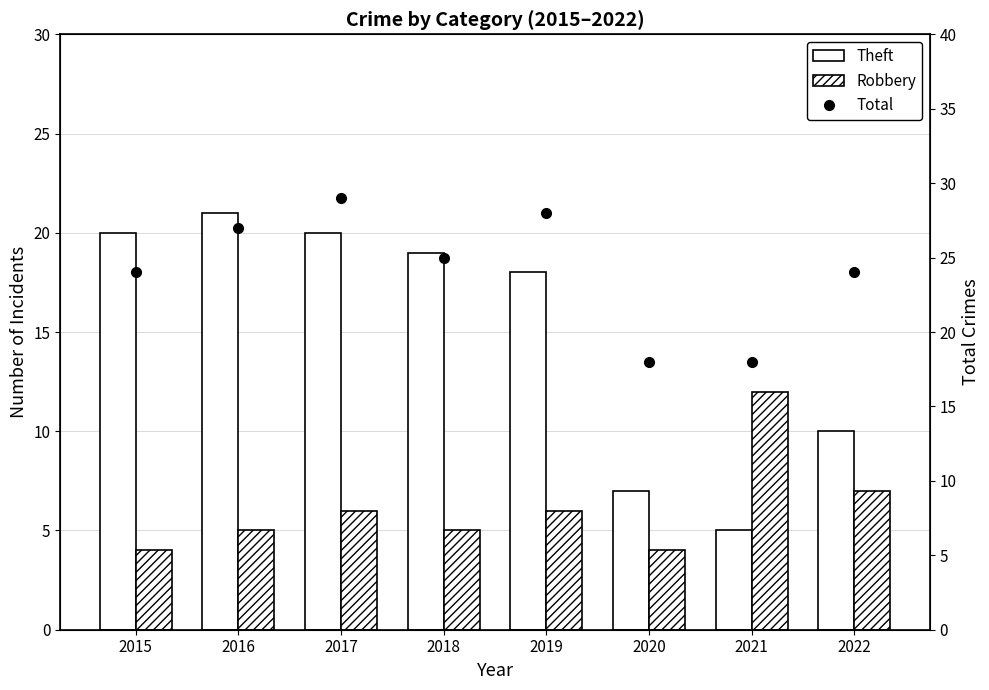

What is the average value of the Robbery series?

6